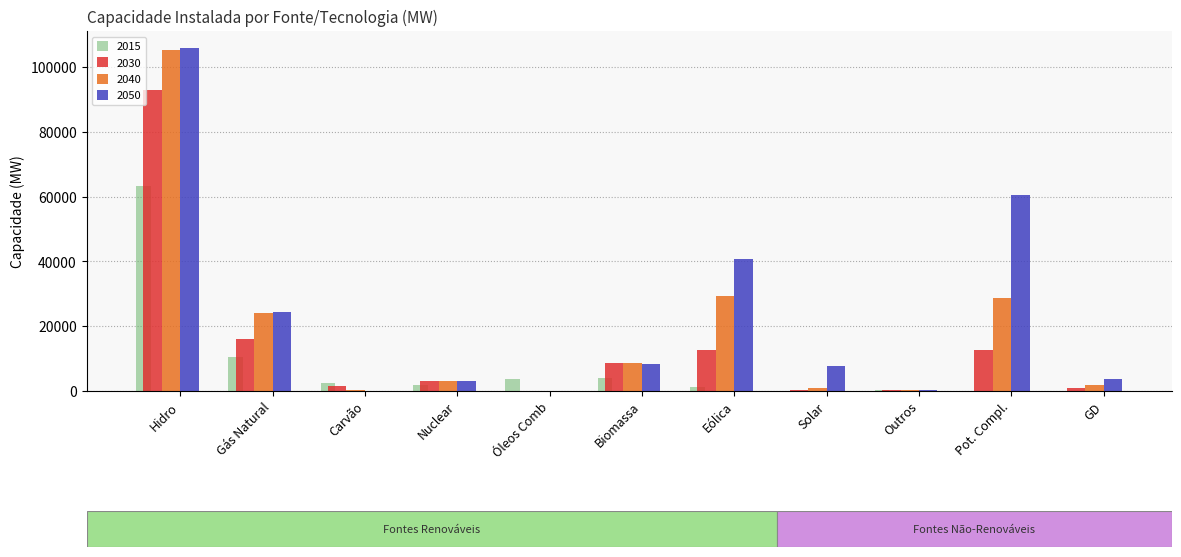

Which series has the largest total across all categories?

2050